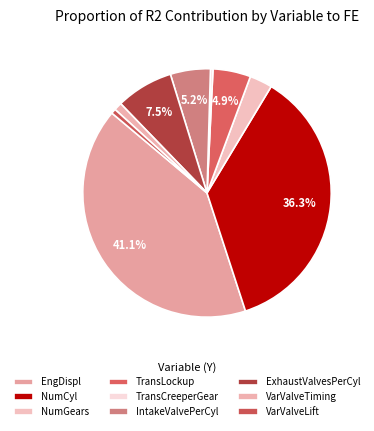

Rank the categories by value from highest to lowest.

EngDispl, NumCyl, ExhaustValvesPerCyl, IntakeValvePerCyl, TransLockup, NumGears, VarValveTiming, VarValveLift, TransCreeperGear